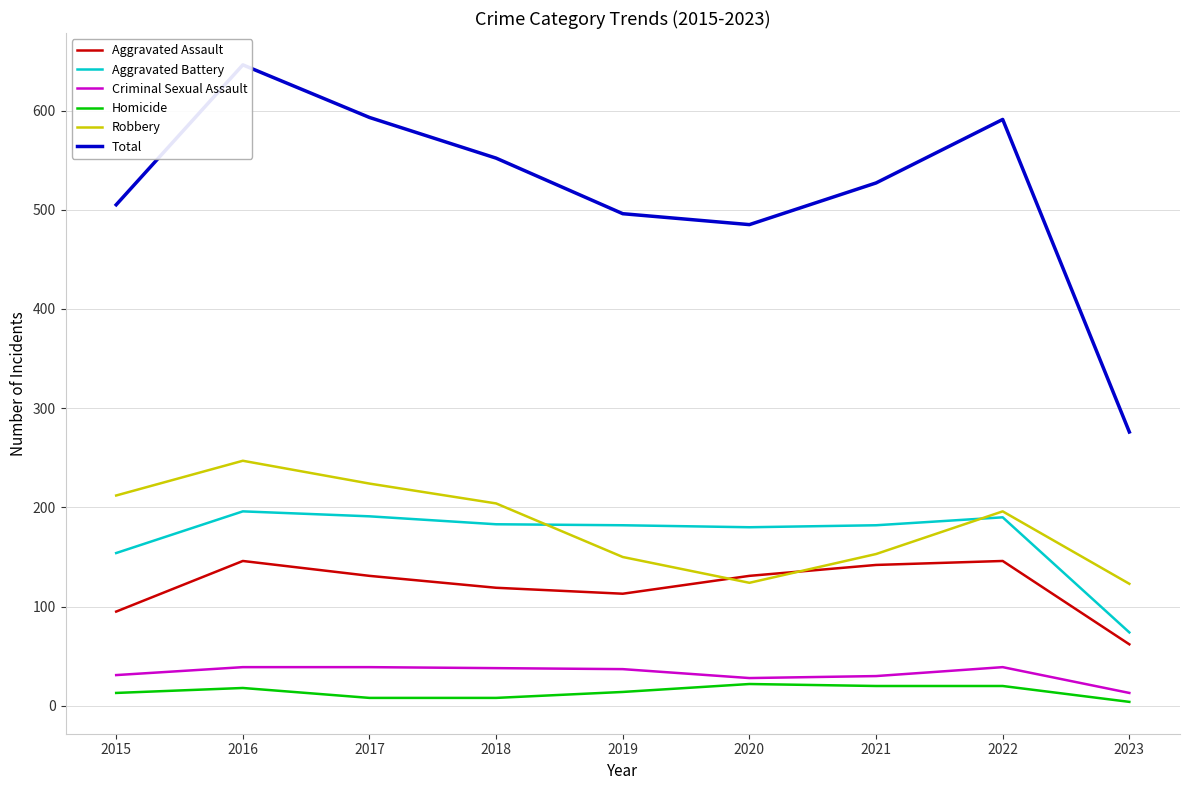

At which label does Aggravated Assault reach its peak?

2016